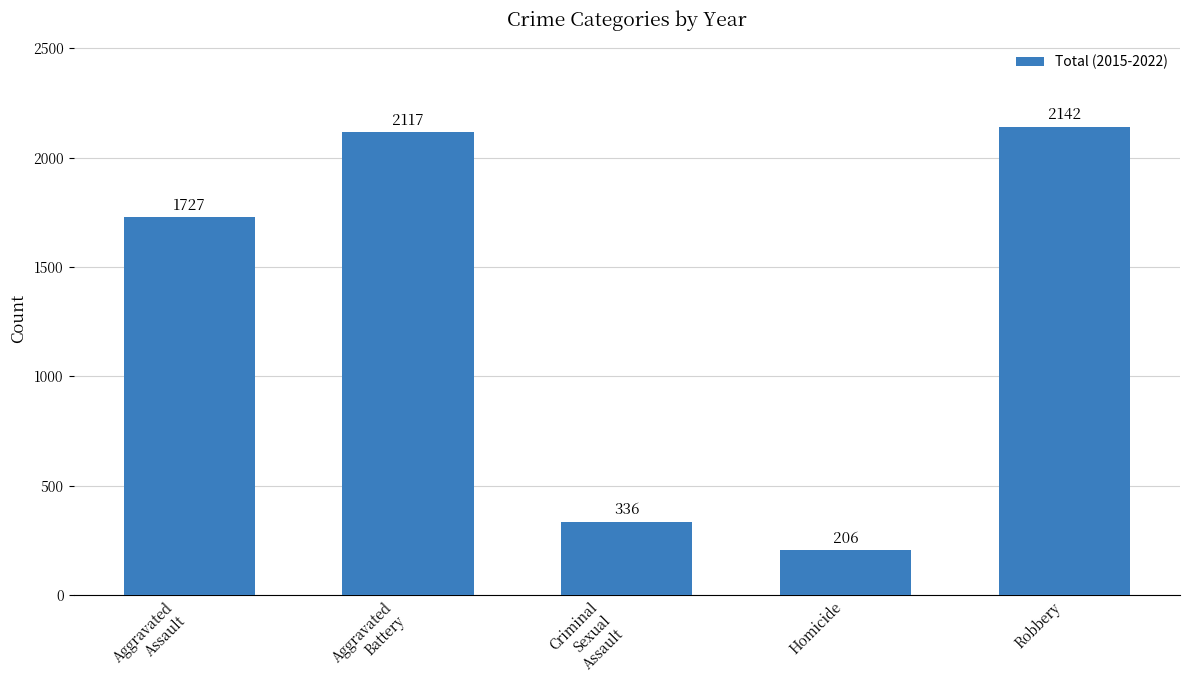

Reading right to left, extract all data points from this chart.

Robbery=2142	Homicide=206	Criminal
Sexual
Assault=336	Aggravated
Battery=2117	Aggravated
Assault=1727